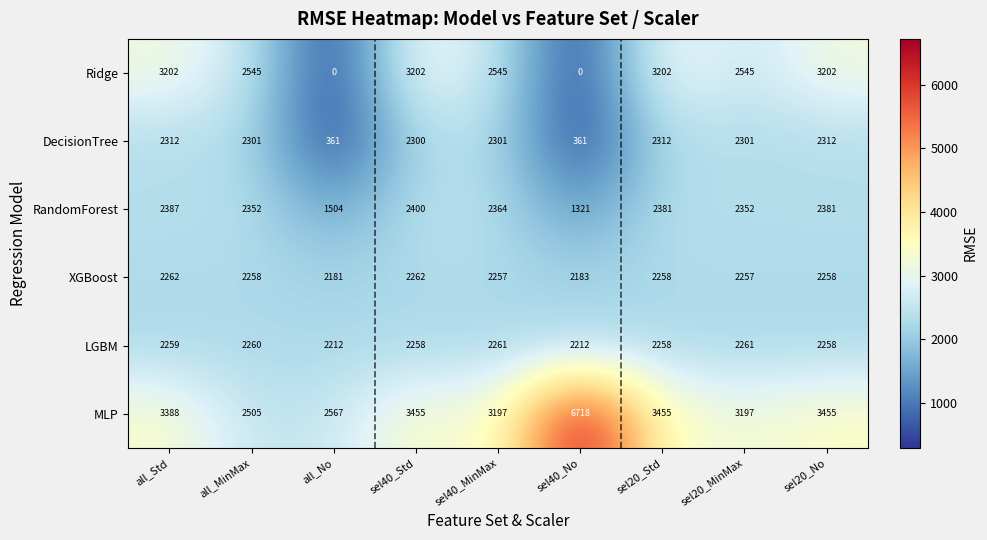

What is the average value of the RandomForest series?

2160